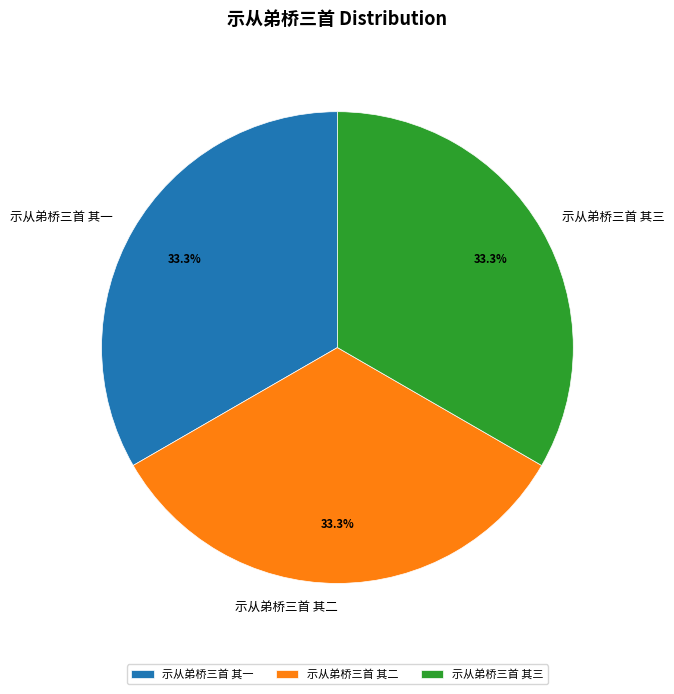

How many segments does this pie chart have?

3